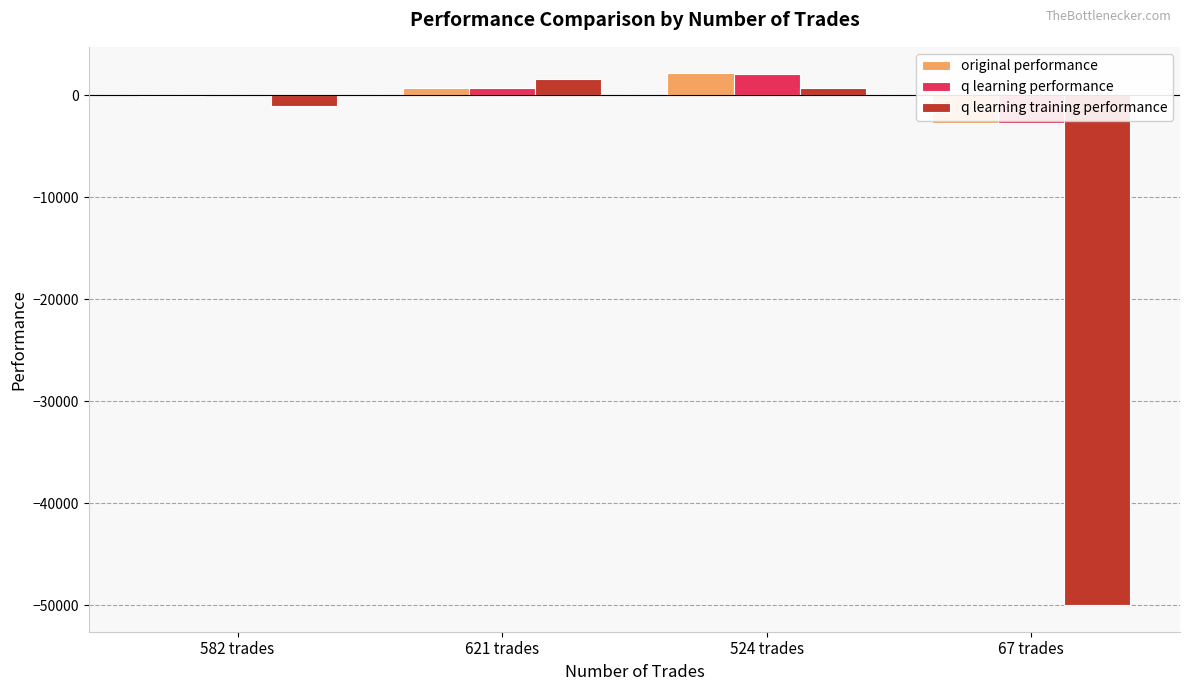

Reading right to left, what are all the values shown in this chart?

original performance: 67 trades=-2704.6	524 trades=2147.4	621 trades=676.9	582 trades=-72.1
q learning performance: 67 trades=-2755.1	524 trades=2114.6	621 trades=734.0	582 trades=-5.6
q learning training performance: 67 trades=-50000.0	524 trades=687.9	621 trades=1618.9	582 trades=-1028.1